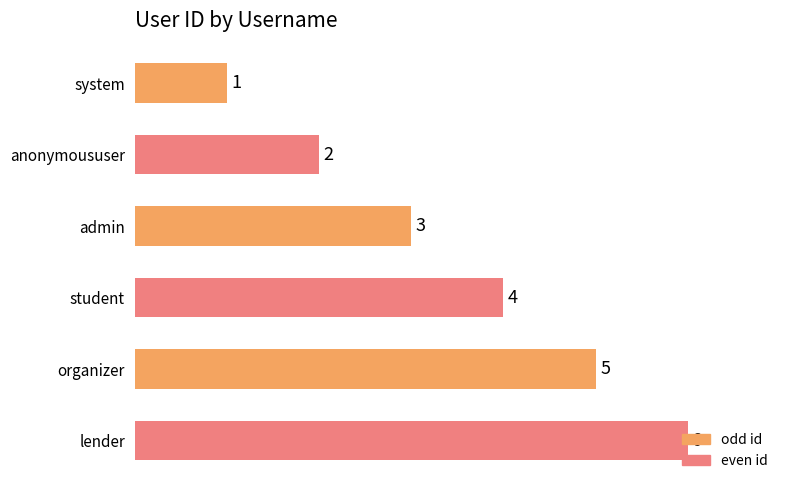

What is the difference between the second highest and minimum values?

4